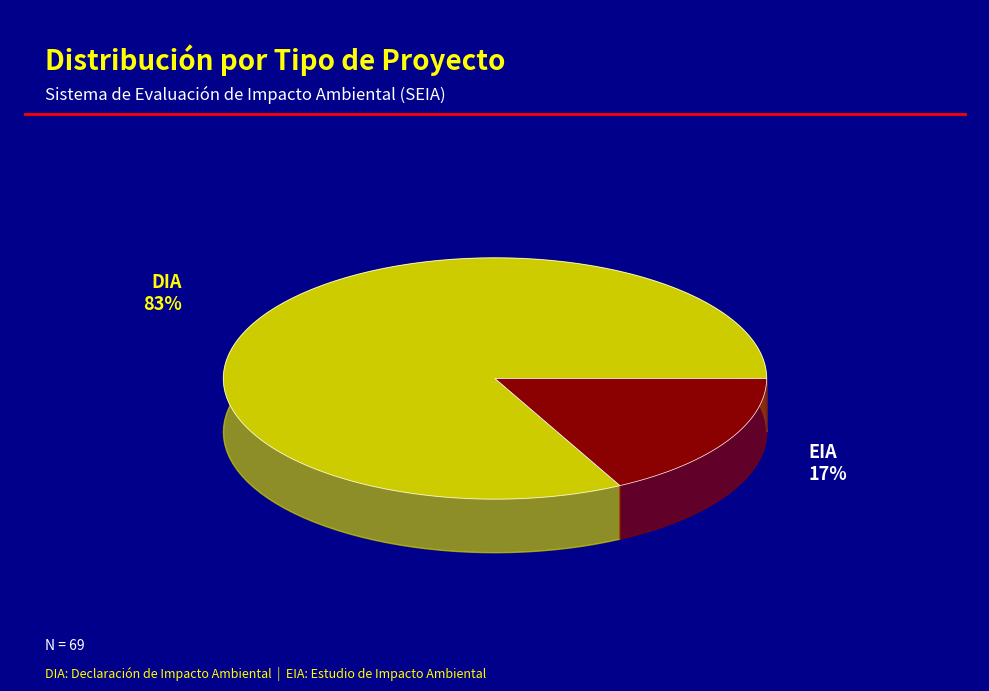

Is it true that EIA is 17% of the pie?

True